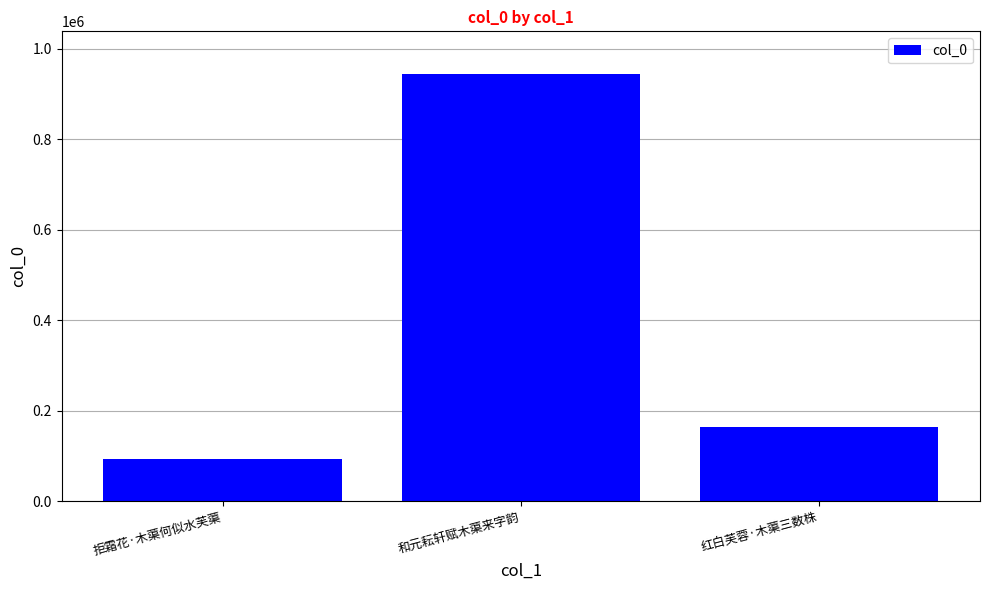

Read the value at 和元耘轩赋木蕖来字韵.

944553